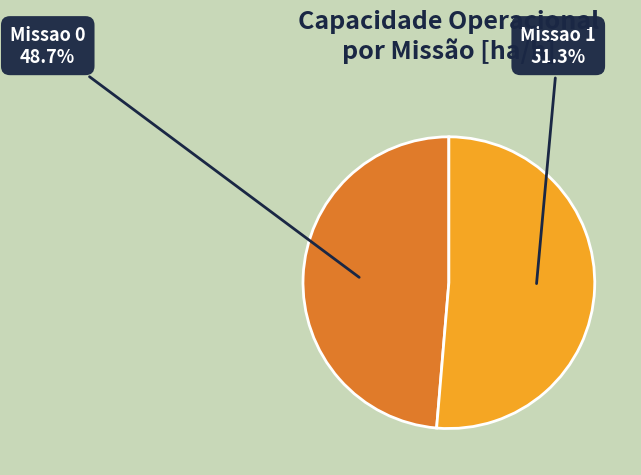

Is the sum of Missao 1 and Missao 0 greater than half?

Yes